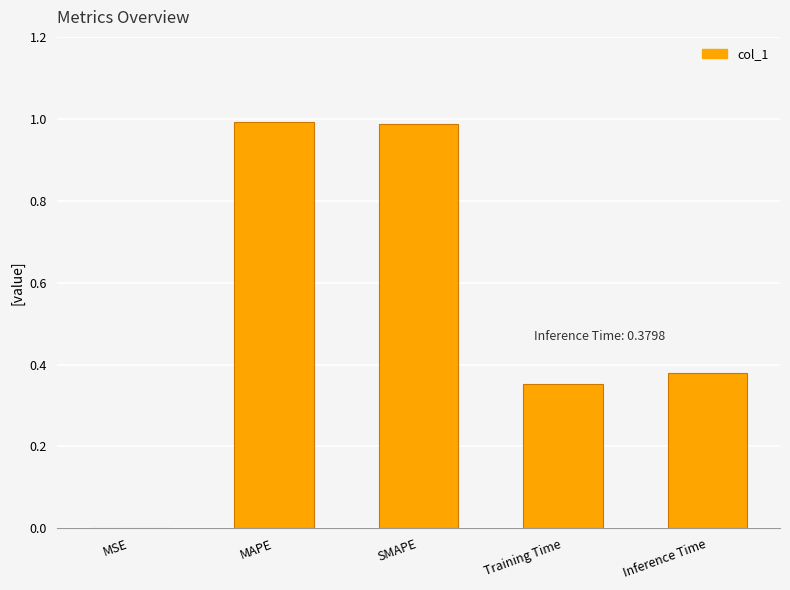

Which has a higher value, Inference Time or SMAPE?

SMAPE